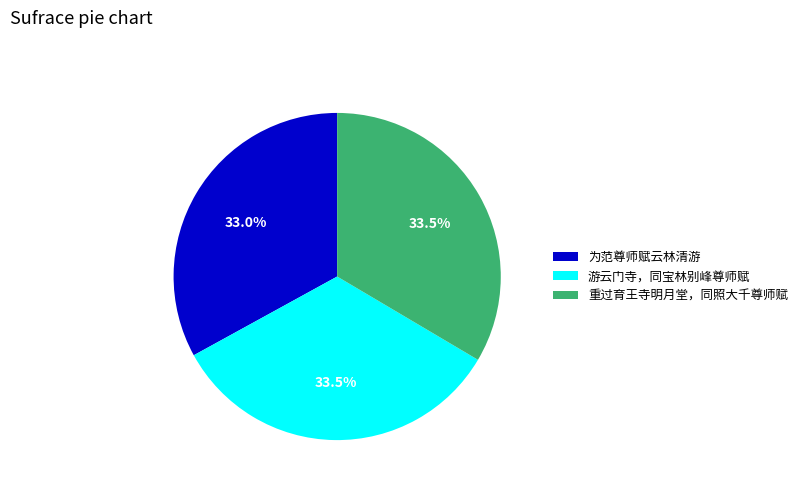

Does any single category account for the majority?

No